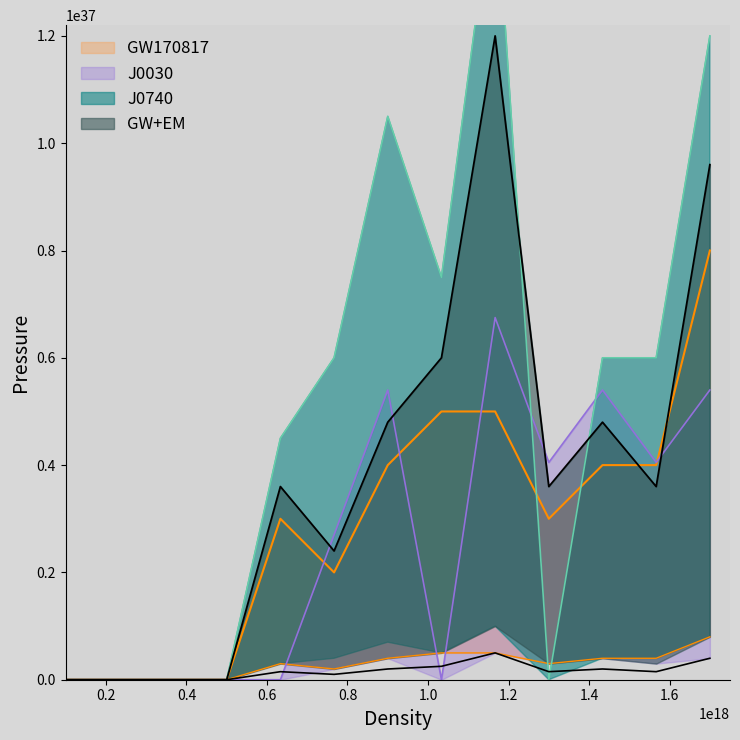

What is the value of the J0030 point at the 7th from the left?

5400000000000000199556651301761712128